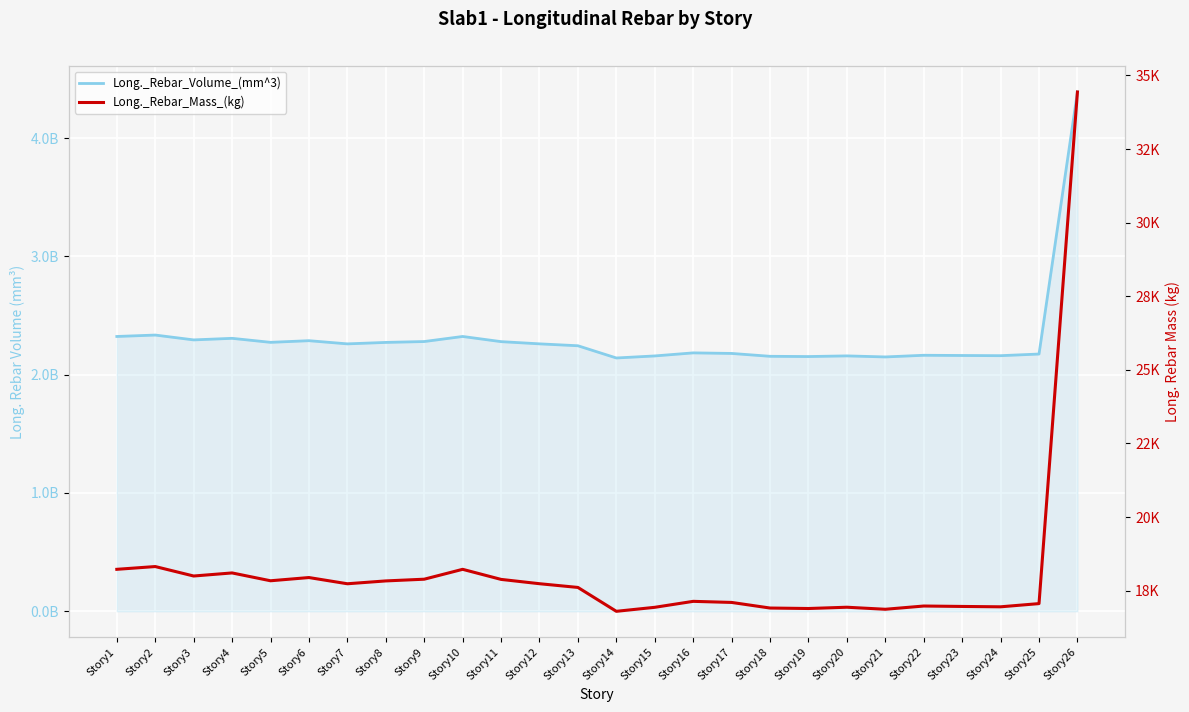

Which series has the largest total across all categories?

Long._Rebar_Volume_(mm^3)